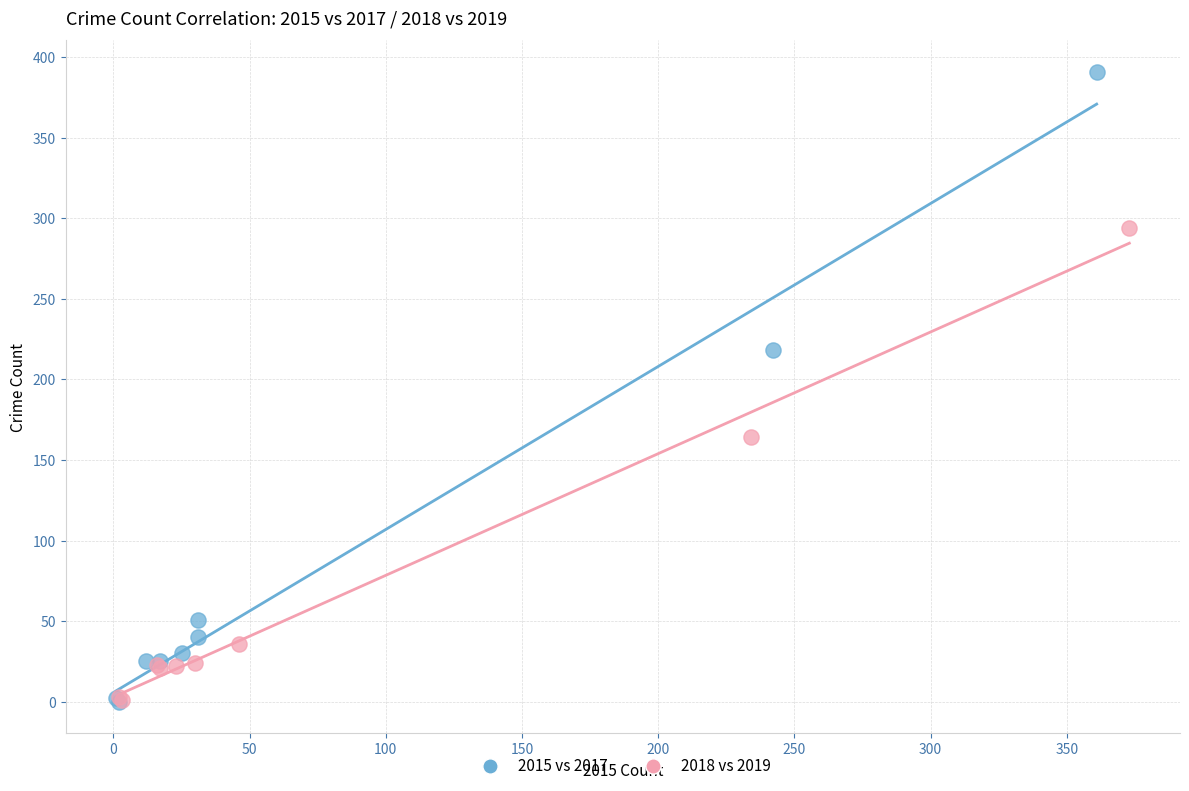

Which series has the largest Y range (max minus min)?

2015 vs 2017